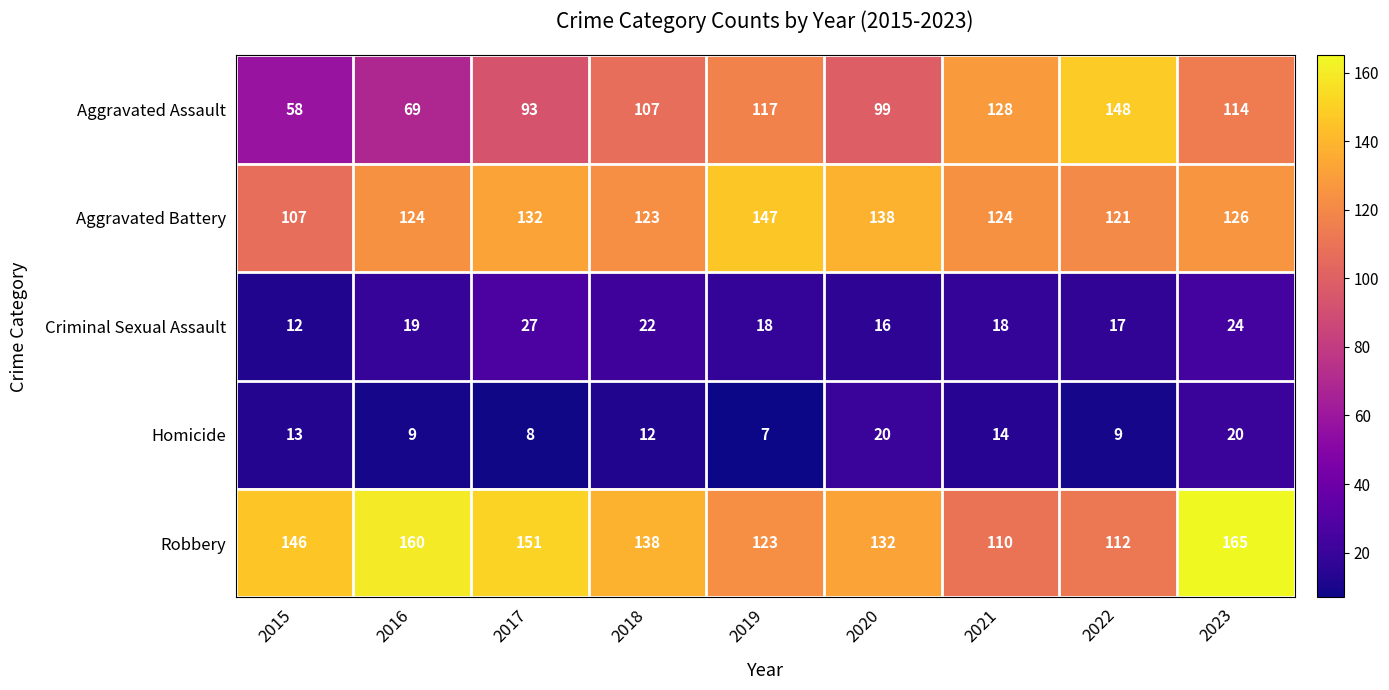

What is the spread (max minus min) of values at 2019?

140